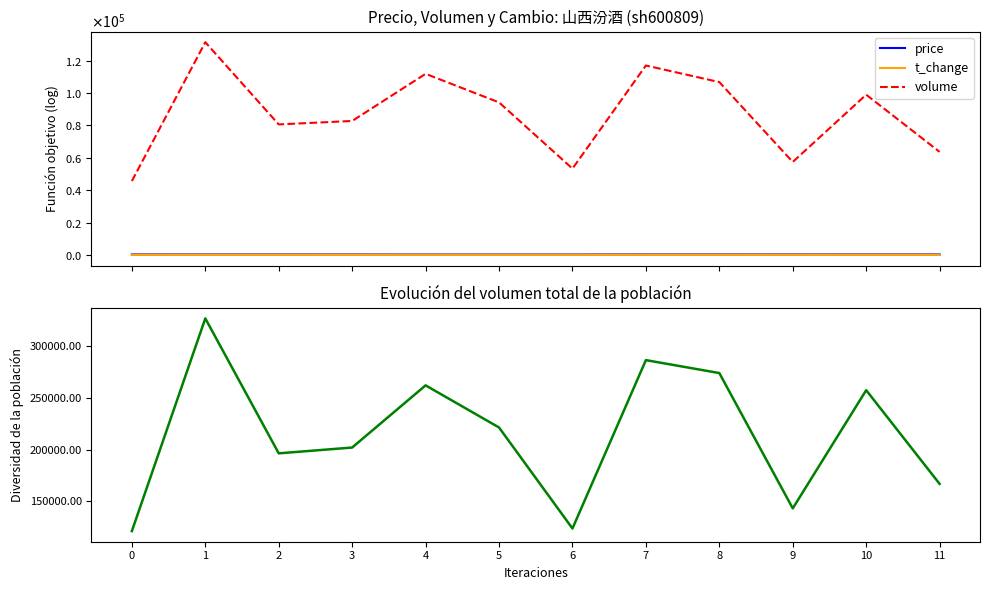

What is the value of the price point at the 11th from the left?

259.8